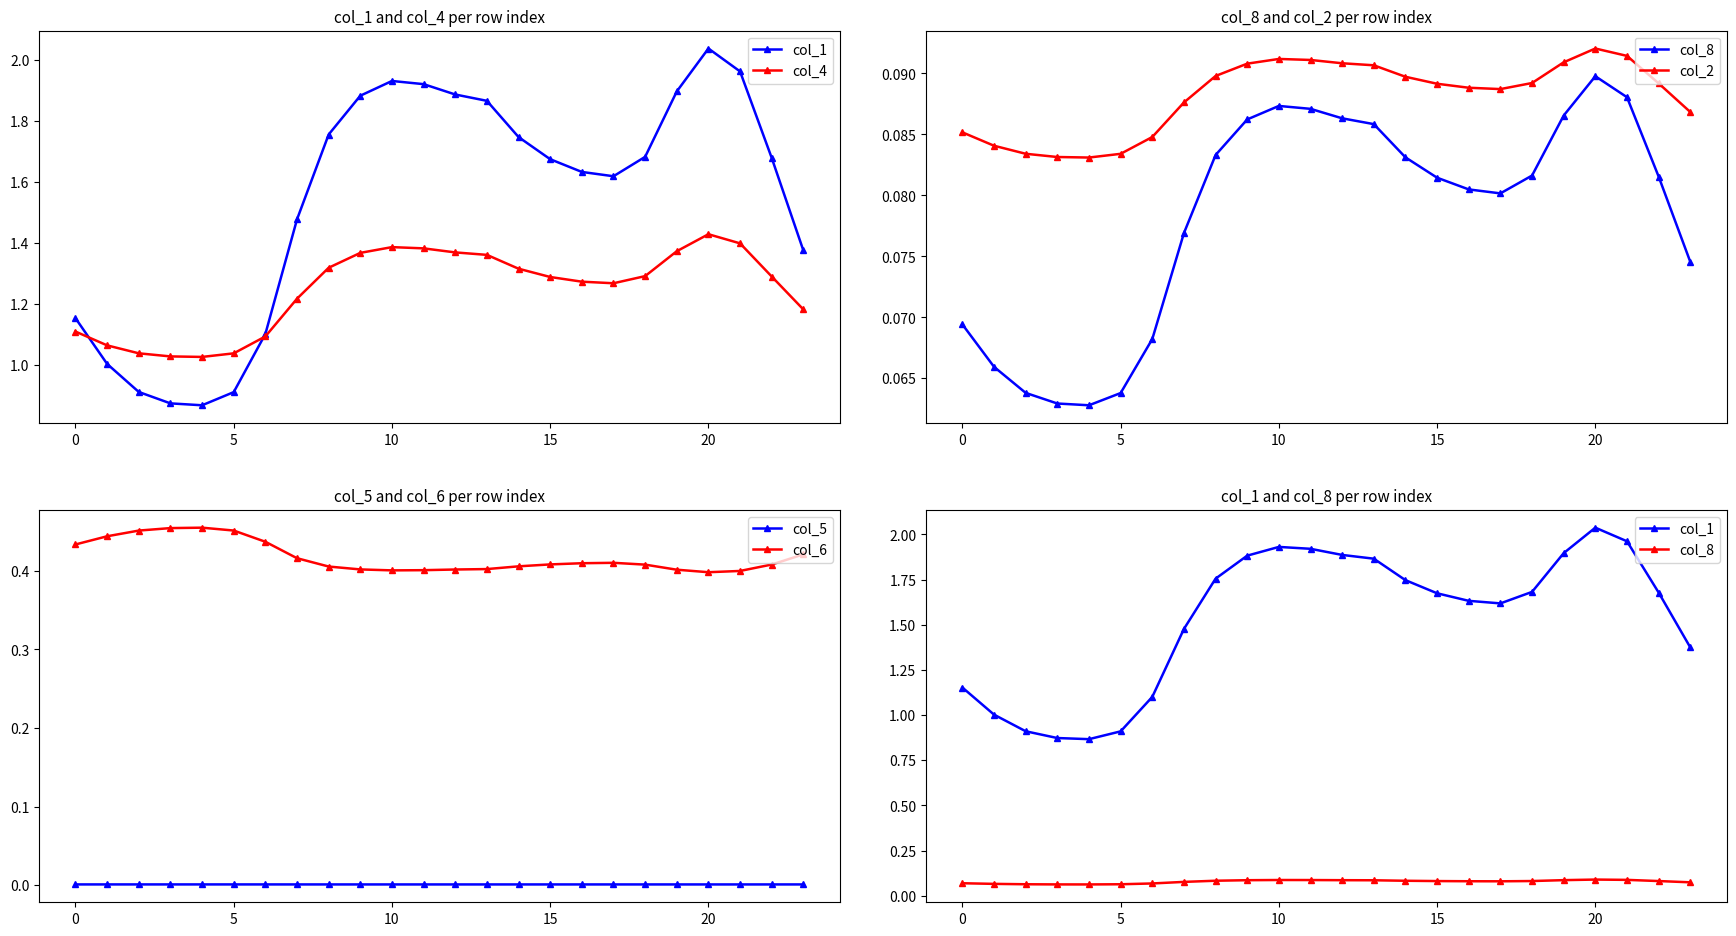

Which series has the largest range (max minus min)?

col_1